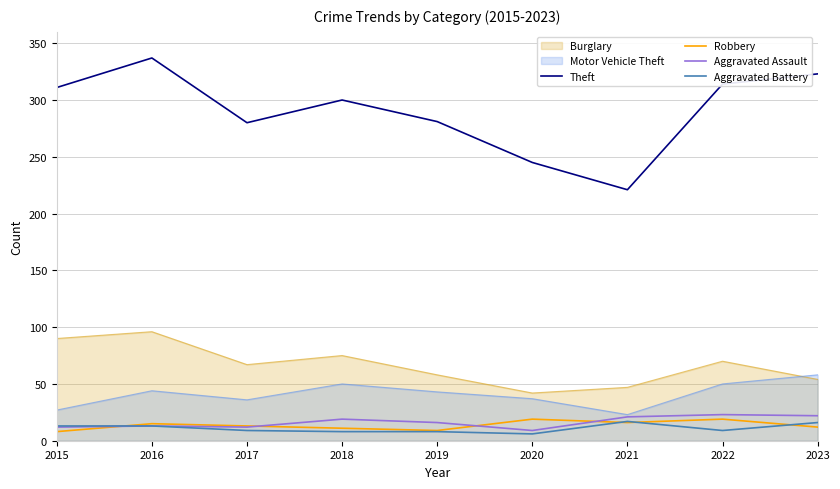

What value does the Theft series have at 2017, to the nearest 10?

280